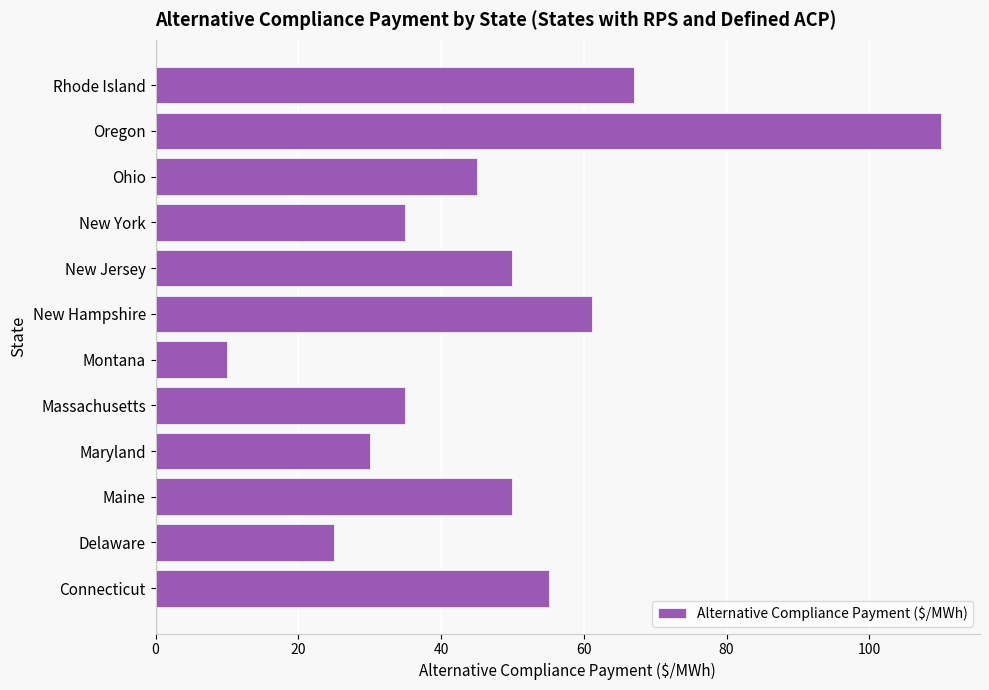

How many values are below 50?

6